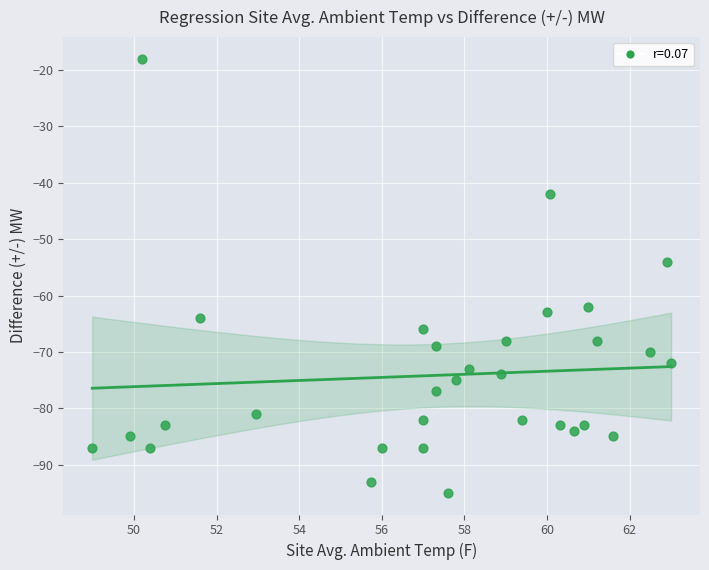

What Y value in the scatter plot is closest to -56?

-54